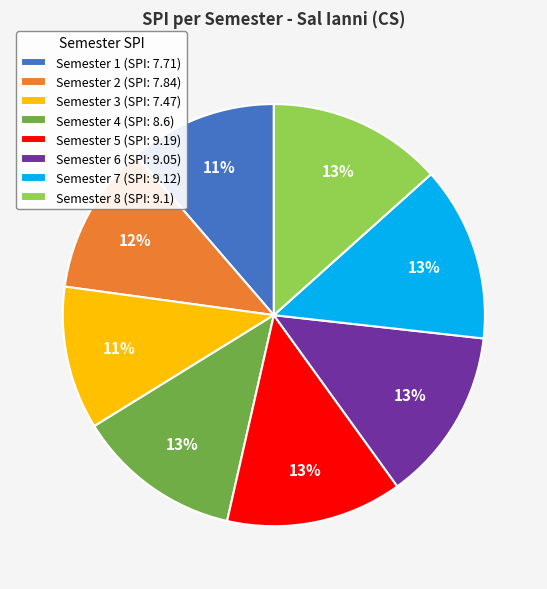

Which has a higher value, Semester 1 (SPI: 7.71) or Semester 8 (SPI: 9.1)?

Semester 8 (SPI: 9.1)